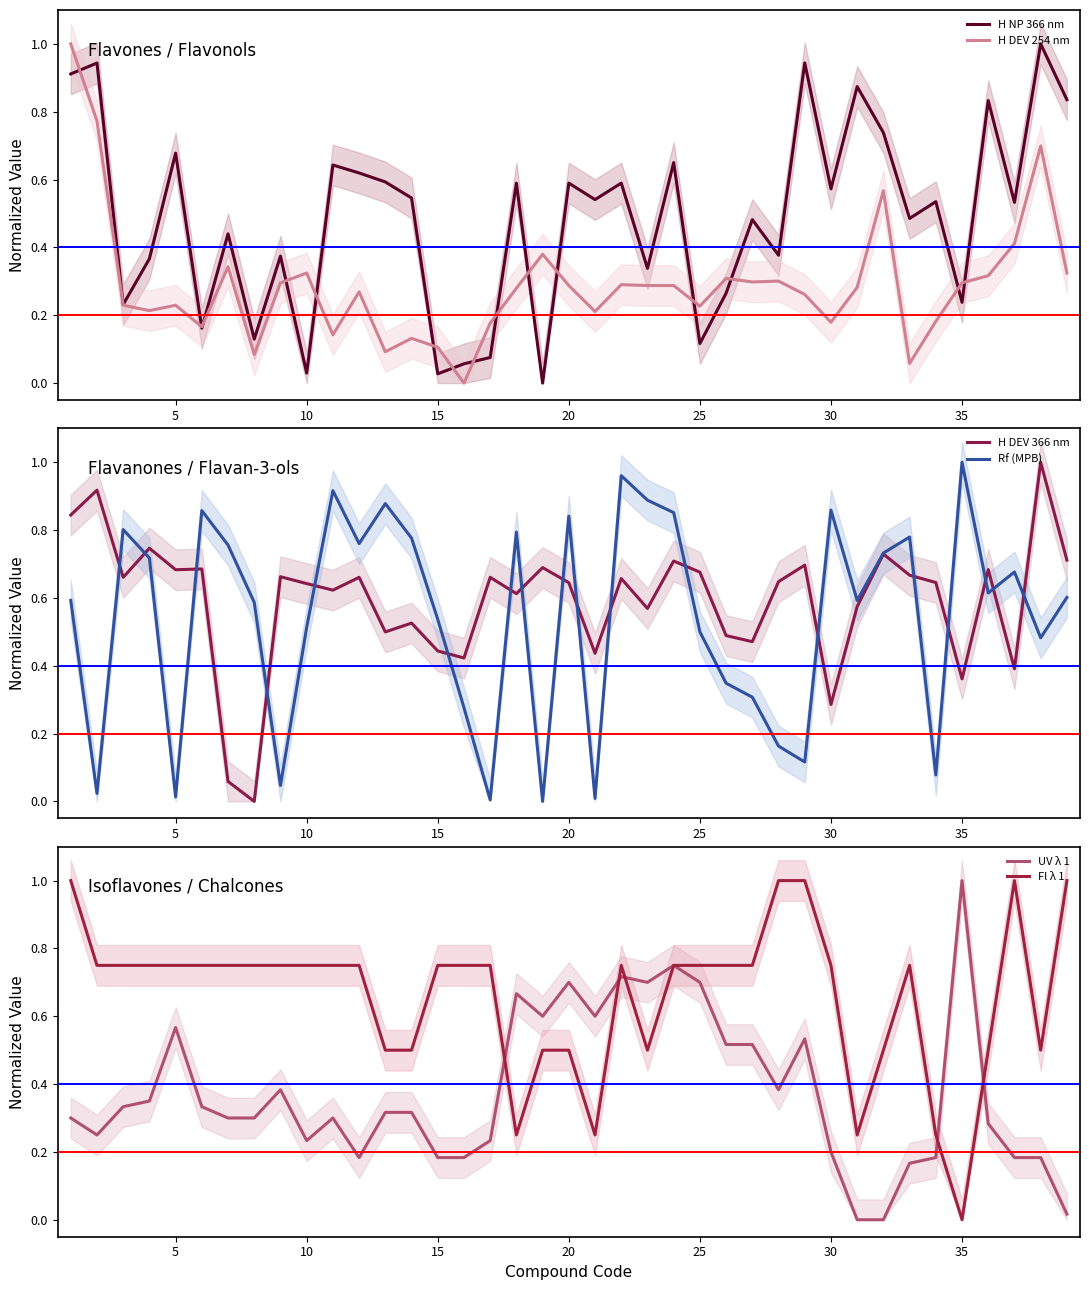

What is the maximum value for H NP 366 nm?

1.0